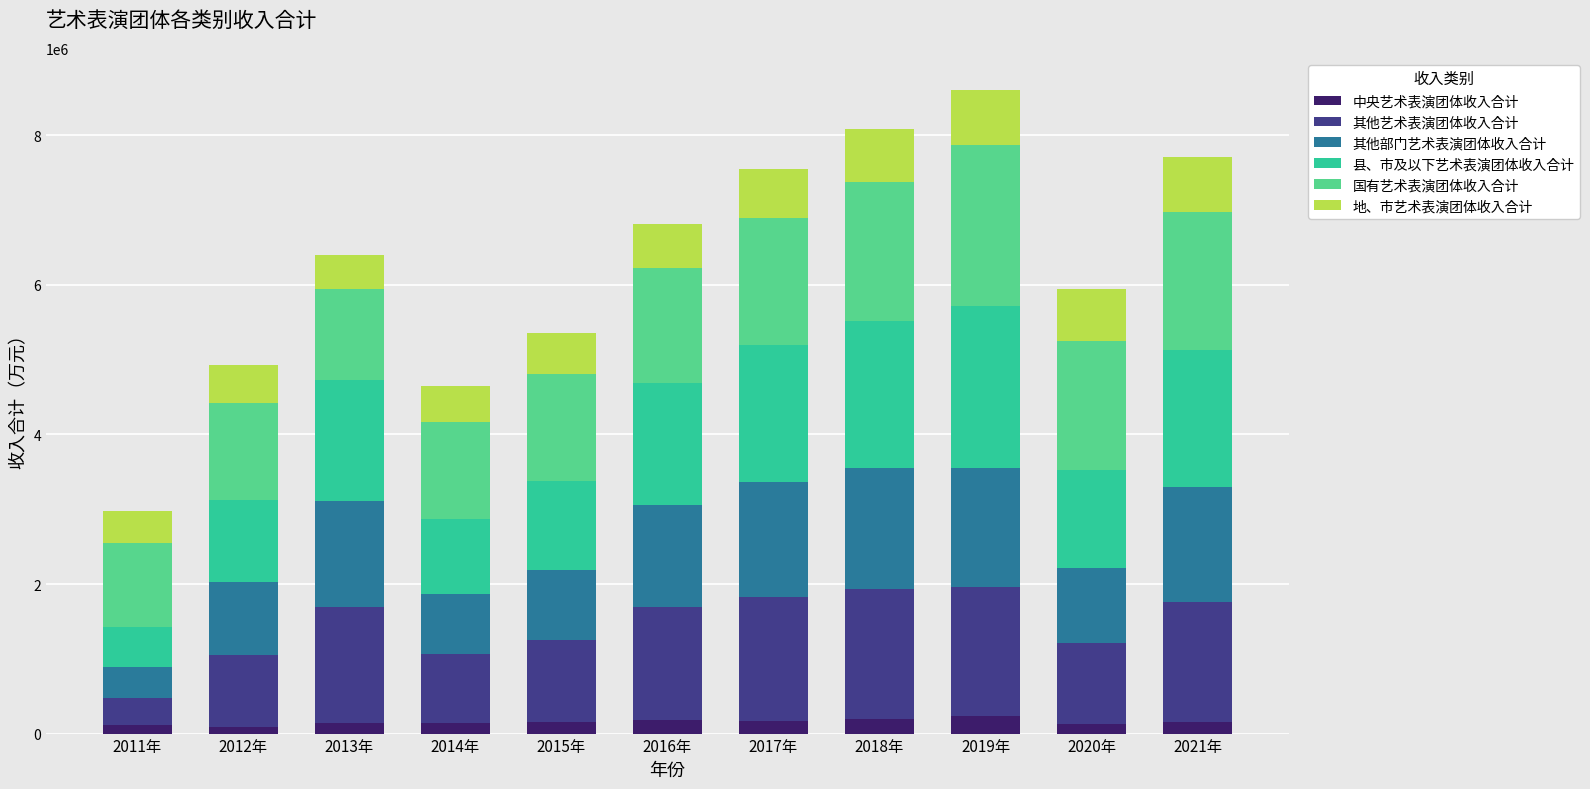

What is the highest value of the 中央艺术表演团体收入合计 series?

228974.0